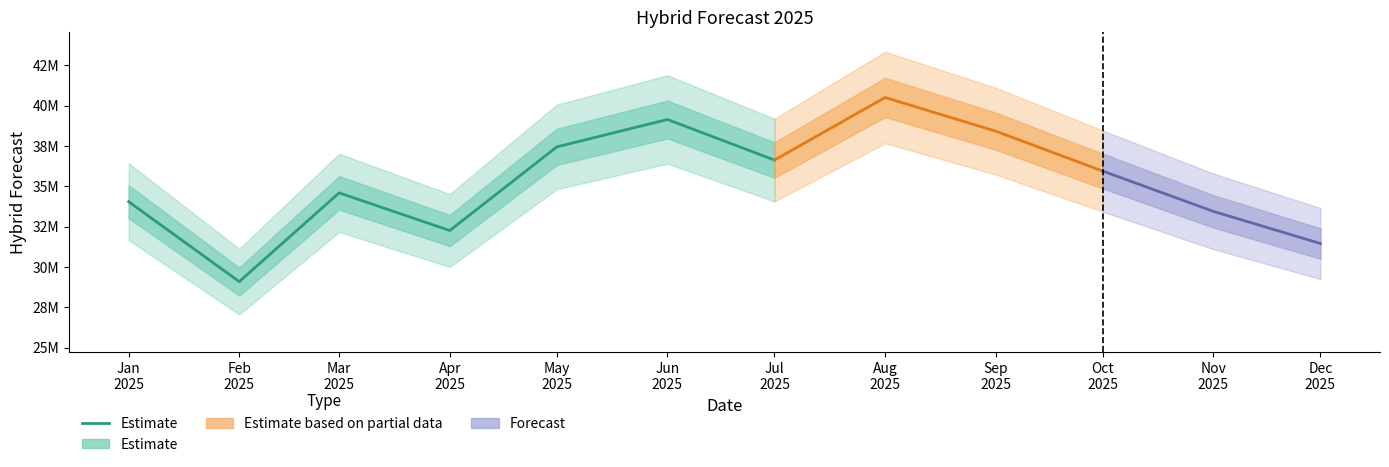

True or false: the data shows 39146989.4 at Jun
2025.

True